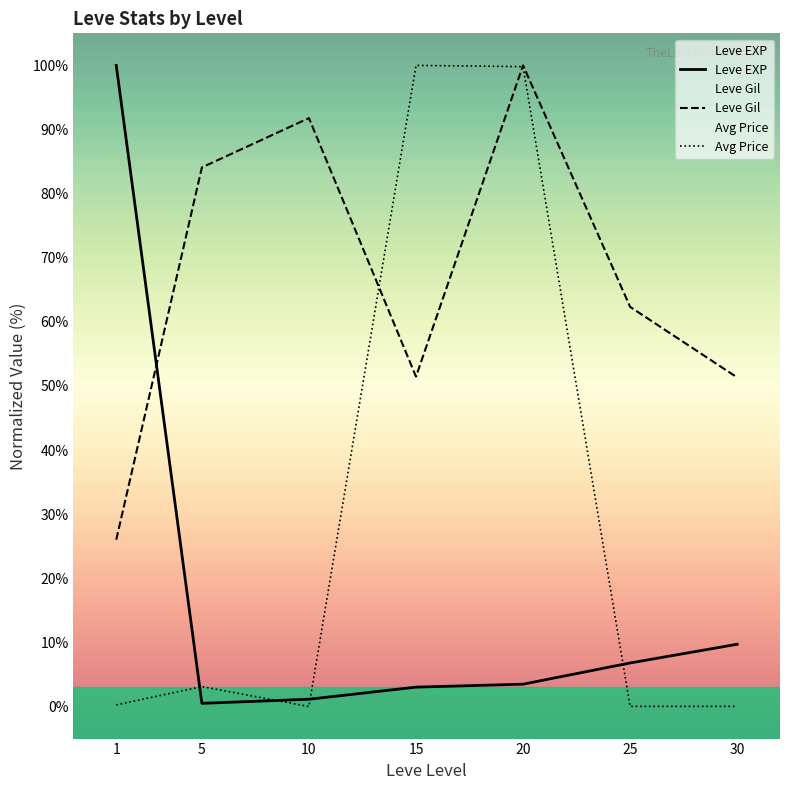

Between 5 and 30, which series saw the biggest shift?

Leve Gil